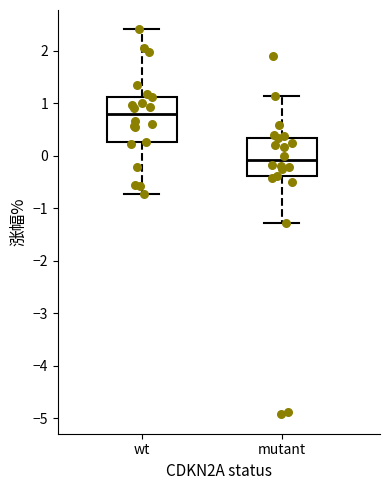

Reading left to right, transcribe this box plot: for each box, give where its median line is, the range the box spans, and where its two whiskers end, as read against the y-axis. The values are not printed on the chart, so give them approximately, as read against the axis.

wt: median 0.8, box 0.3 to 1.1, whiskers -0.7 to 2.4
mutant: median -0.1, box -0.4 to 0.3, whiskers -1.3 to 1.1